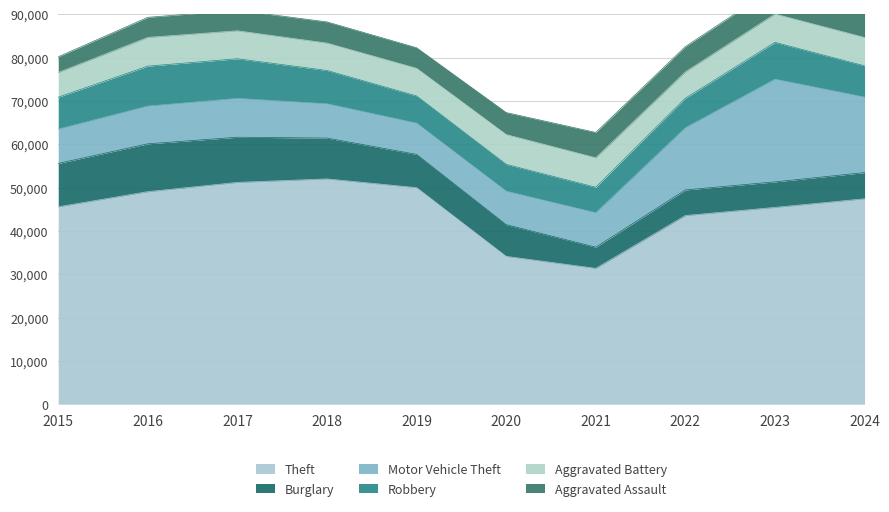

At which category does Motor Vehicle Theft reach its first local peak?

2017